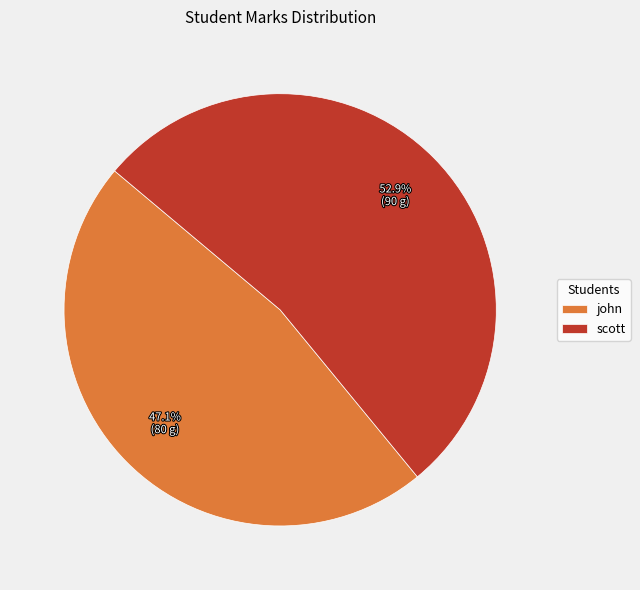

What is the total percentage of john and scott?

100.0%